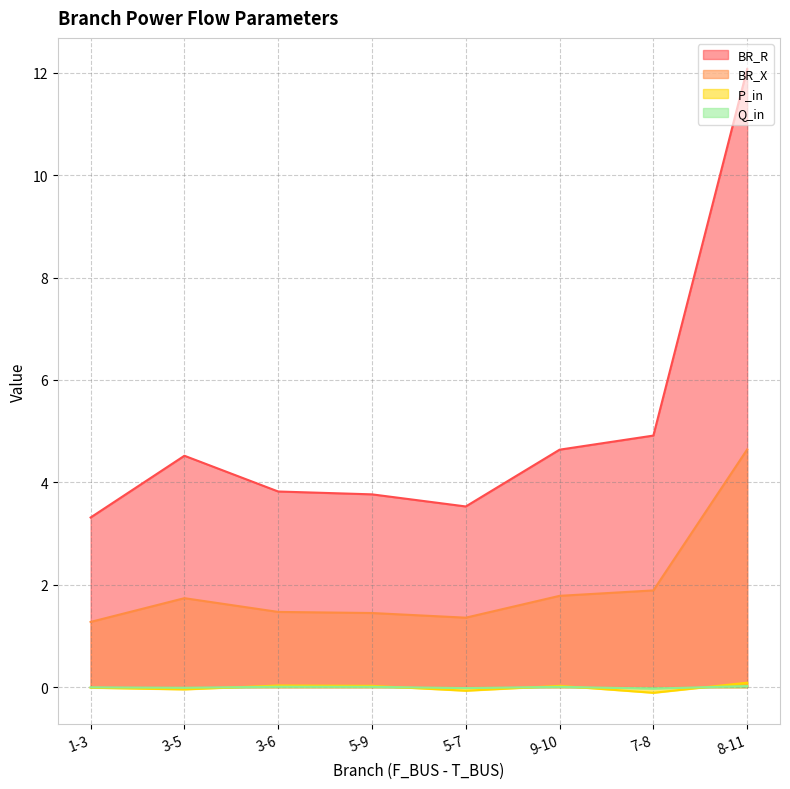

What is the greatest value displayed?

12.1